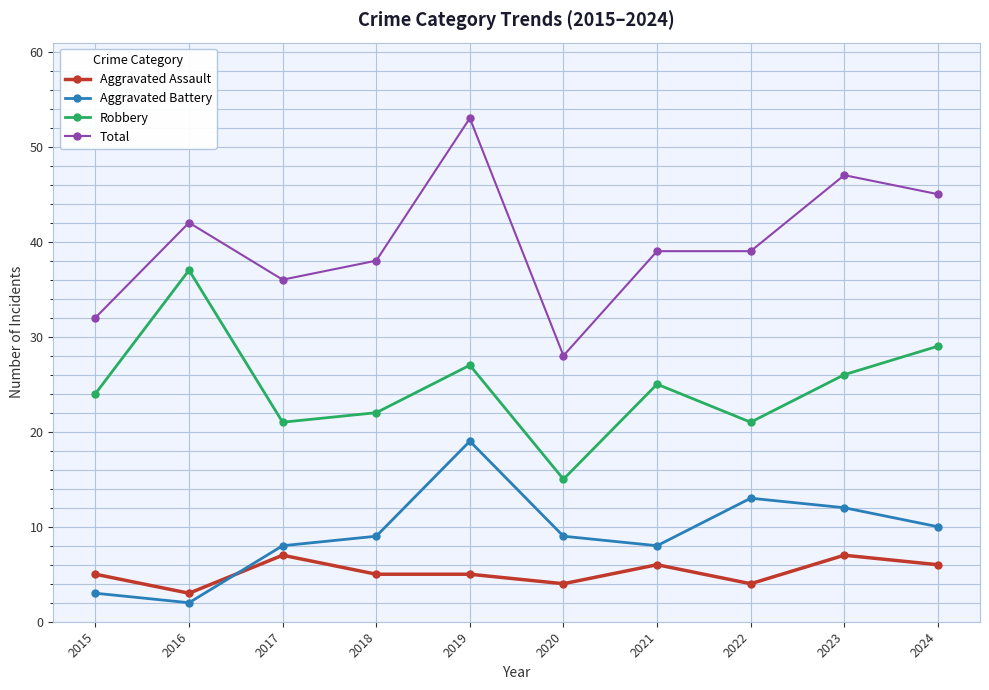

Where is Robbery nearest to the value 26?

2023